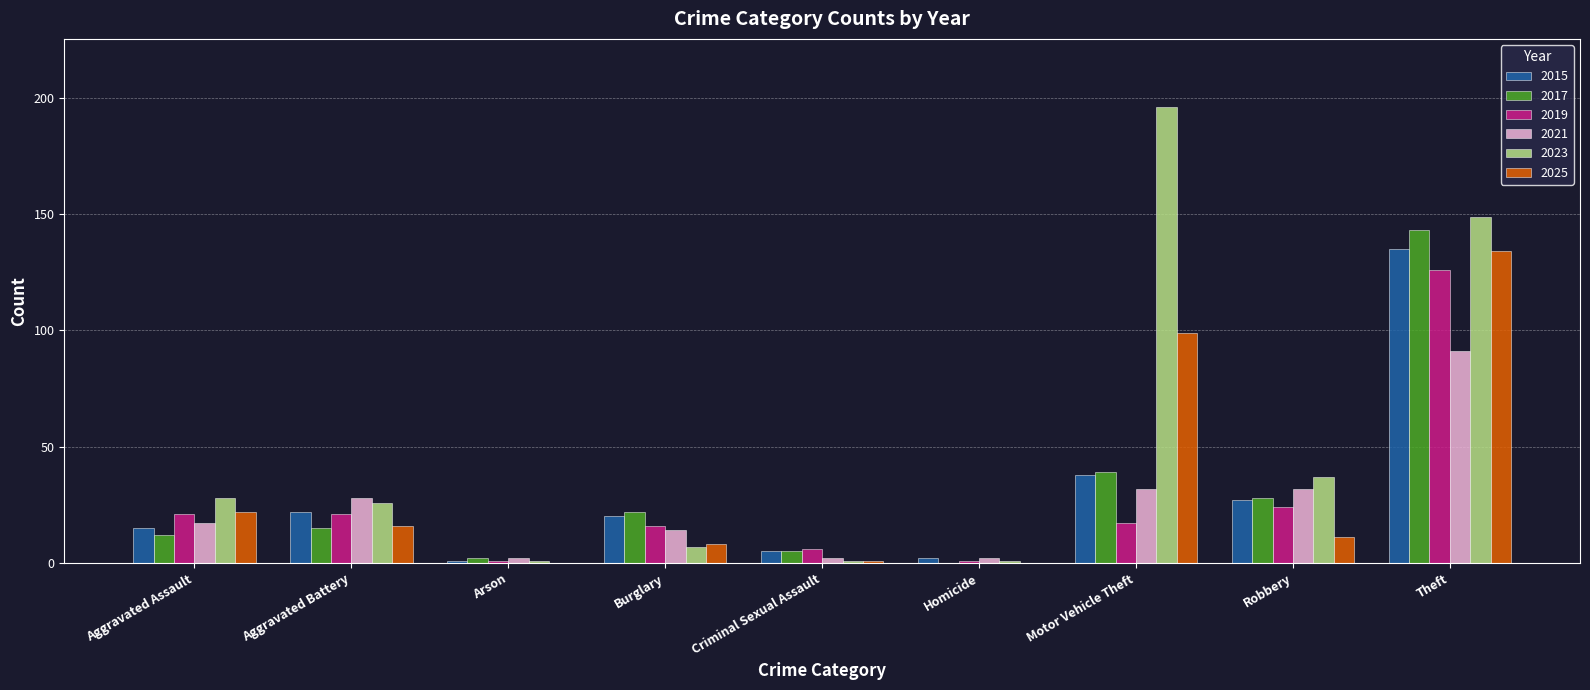

Which series has the largest total across all categories?

2023